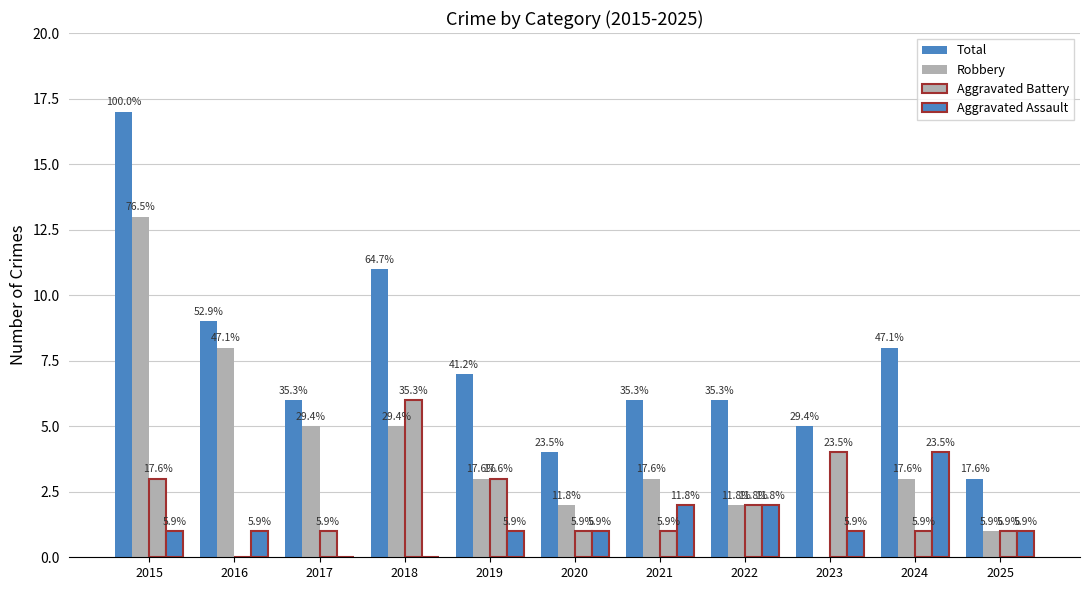

List the labels in order of Total value, largest first.

2015, 2018, 2016, 2024, 2019, 2017, 2021, 2022, 2023, 2020, 2025